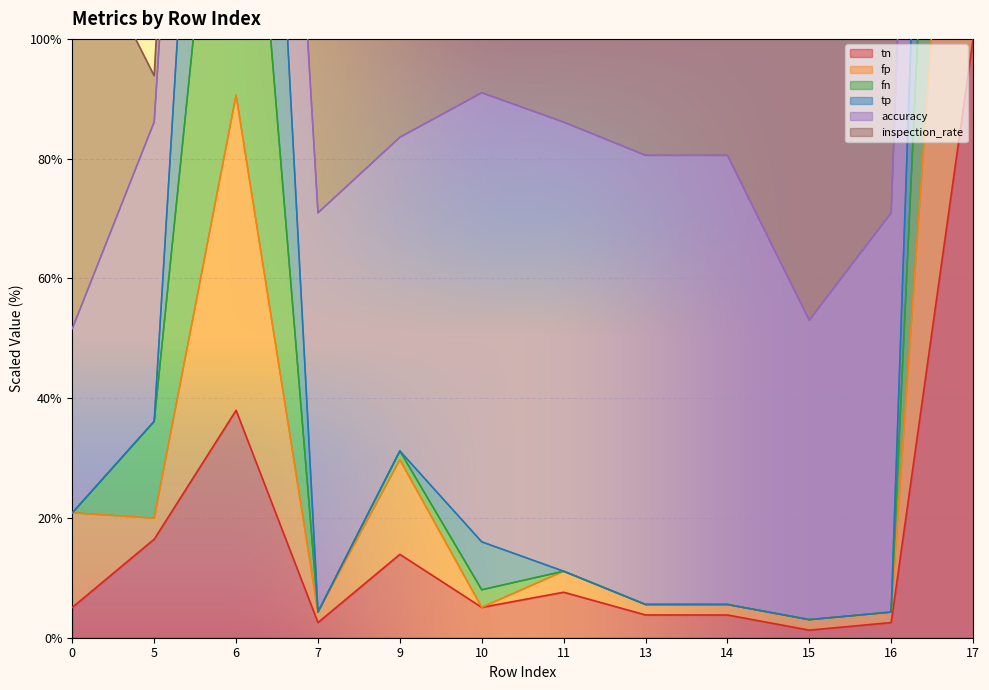

The tn series shows 3.8 at 14. True or false?

True